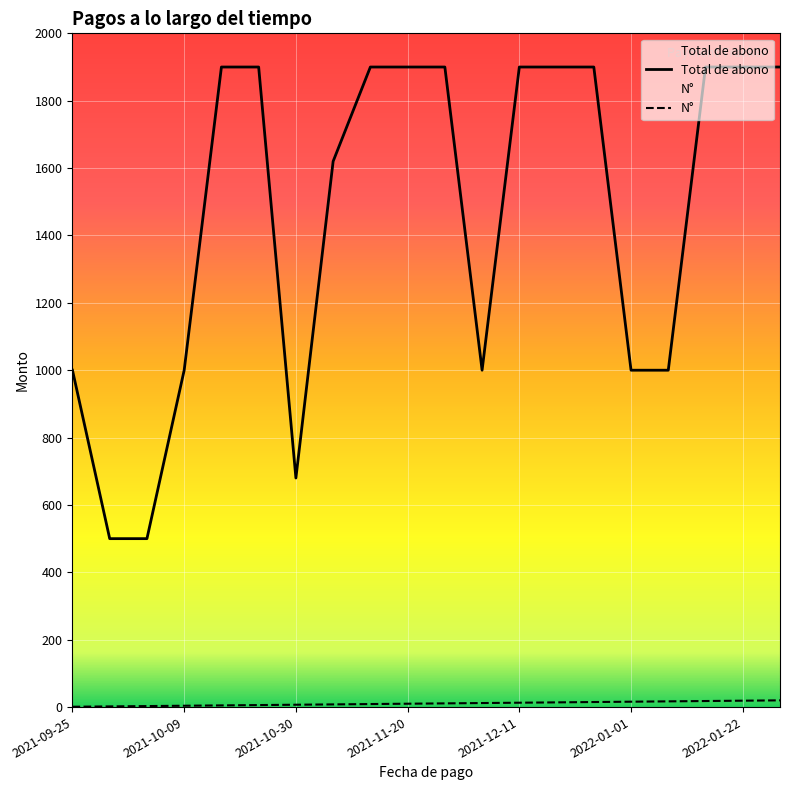

True or false: N has a value of 30 at 2022-01-08.

False